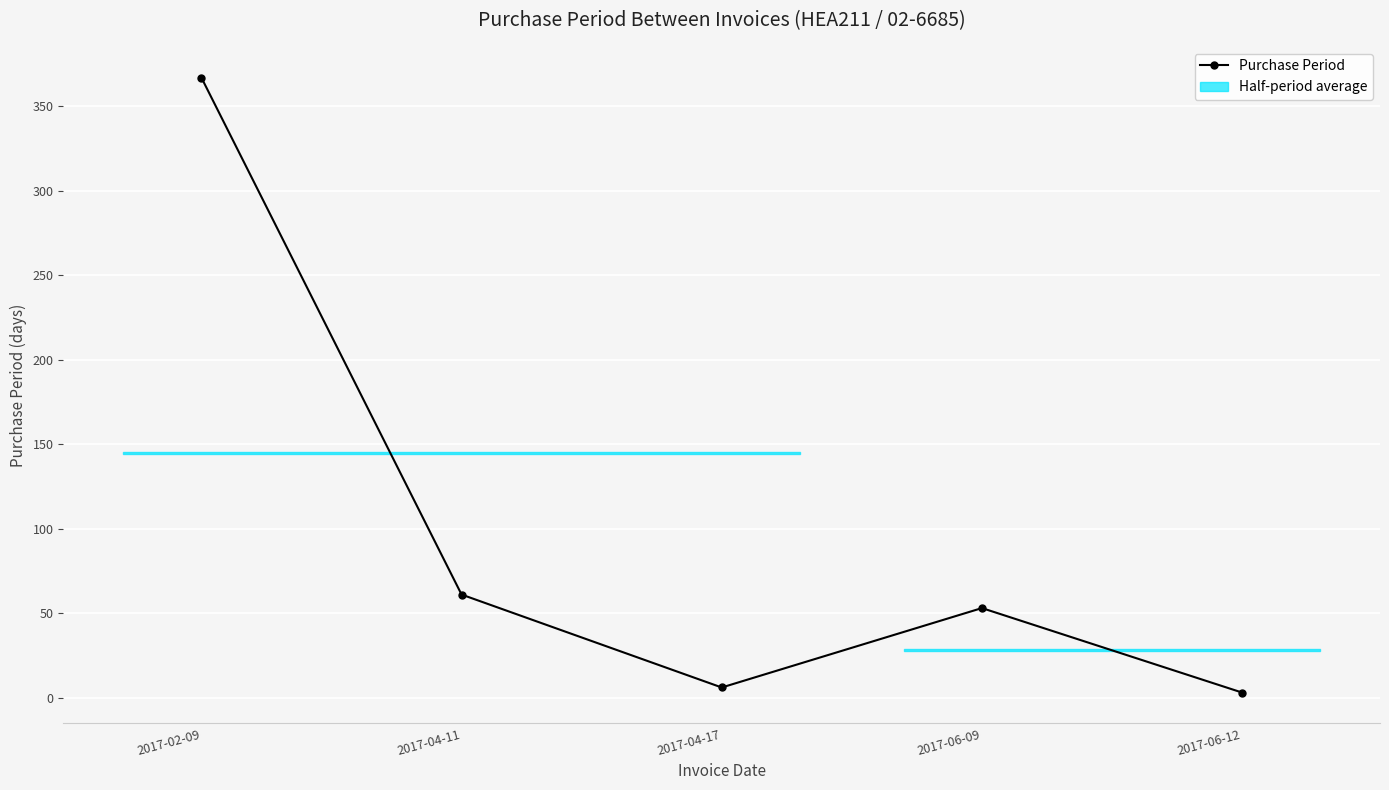

True or false: there are more than 1 points higher than both neighbors.

False